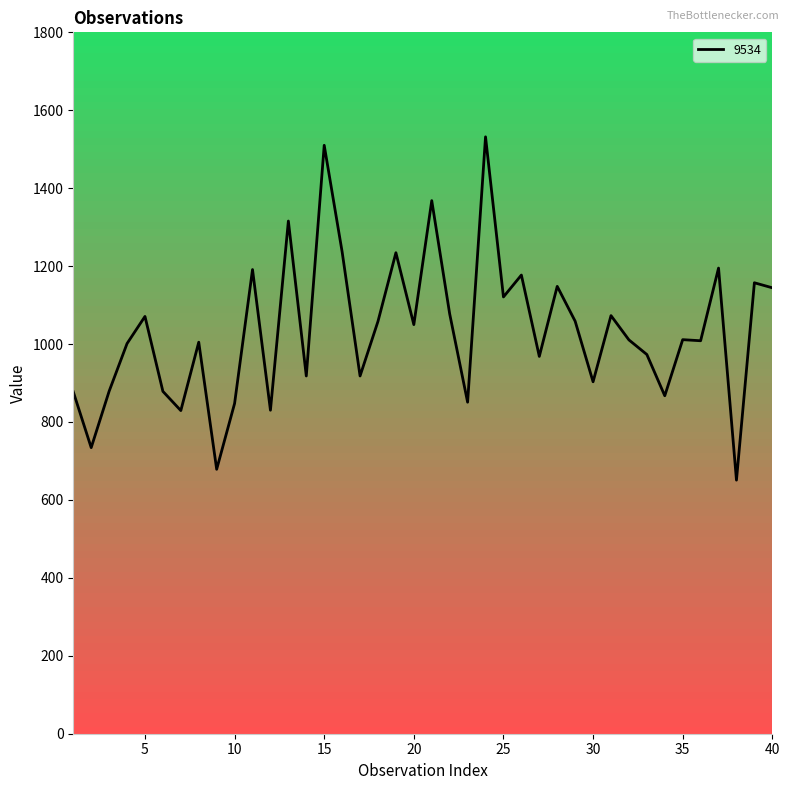

What is the smallest value displayed?

650.8